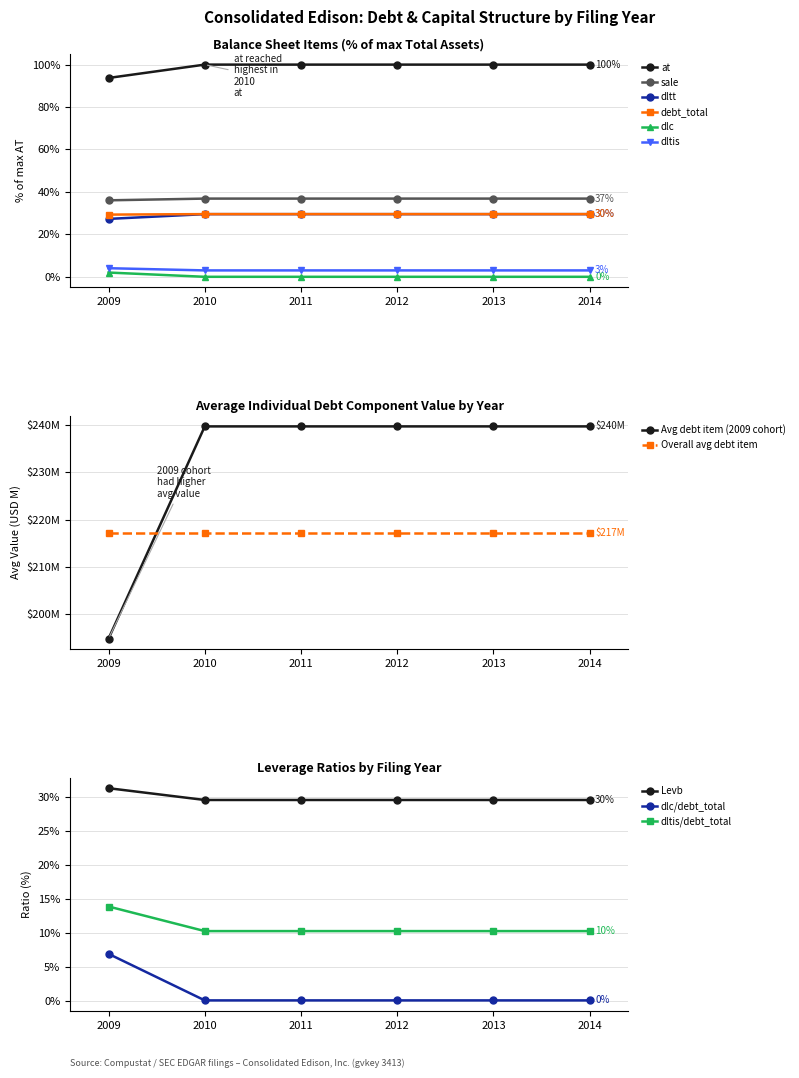

True or false: at has a value of 29.6 at 2010.

True